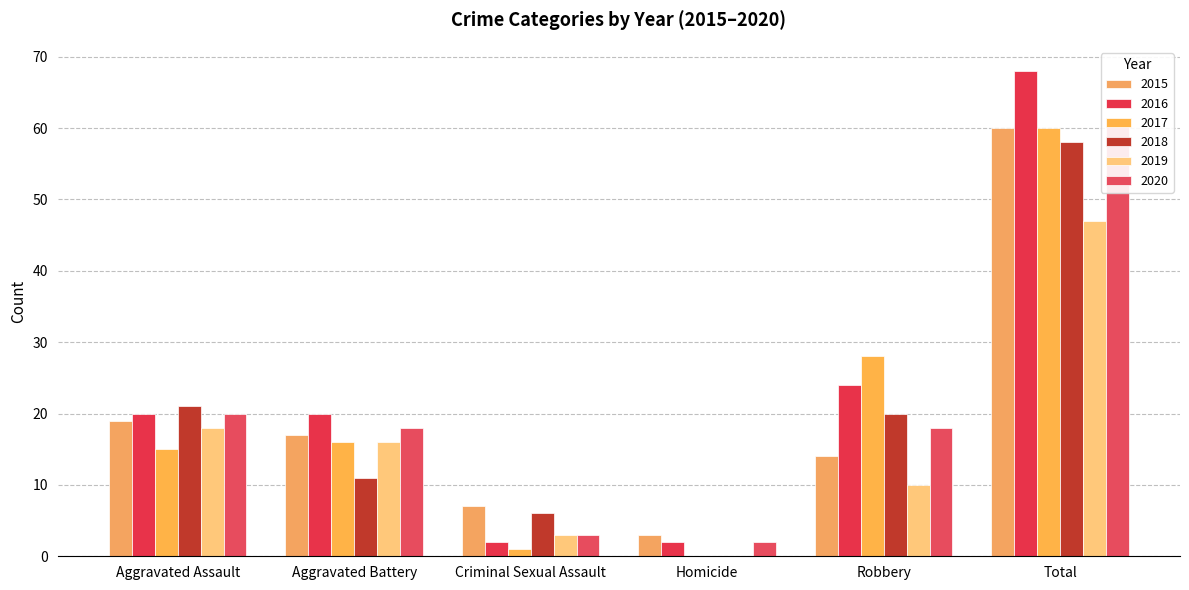

At how many categories does at least one series exceed 6?

5